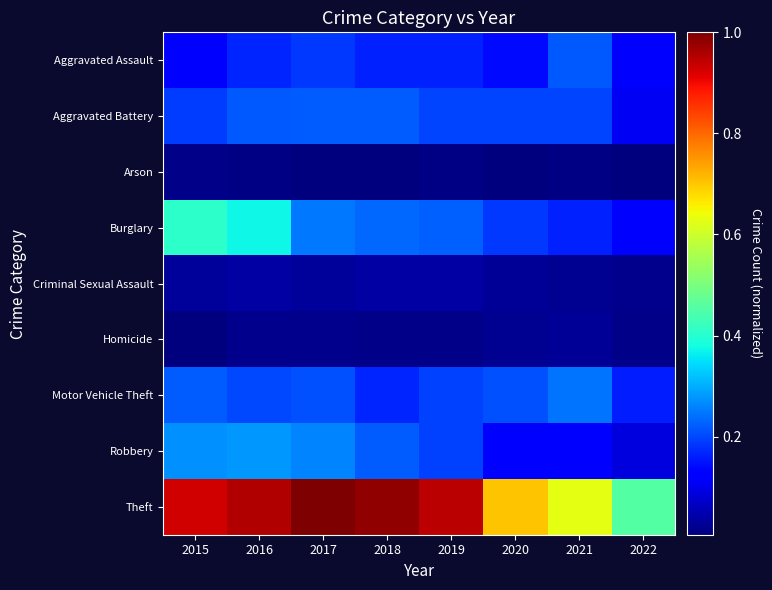

At which category is the sum across all series the highest?

2016